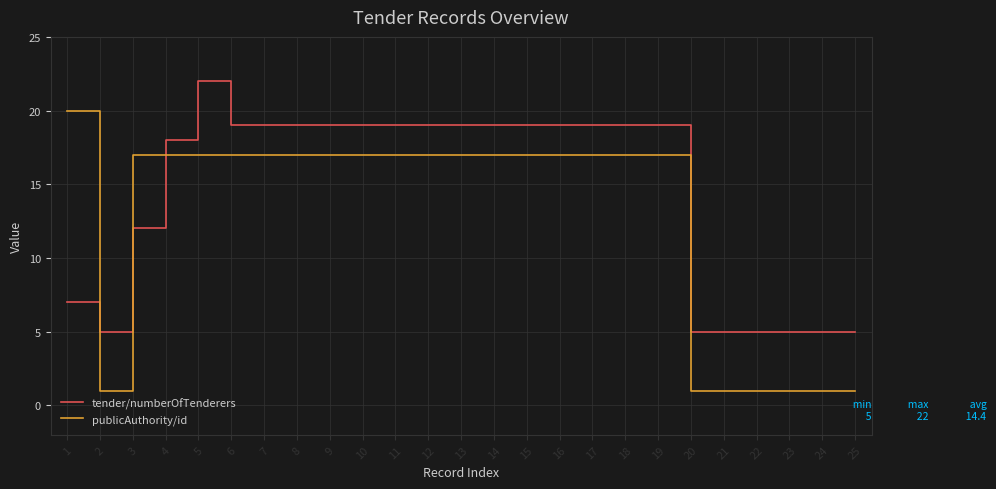

What is the maximum value for publicAuthority/id?

20